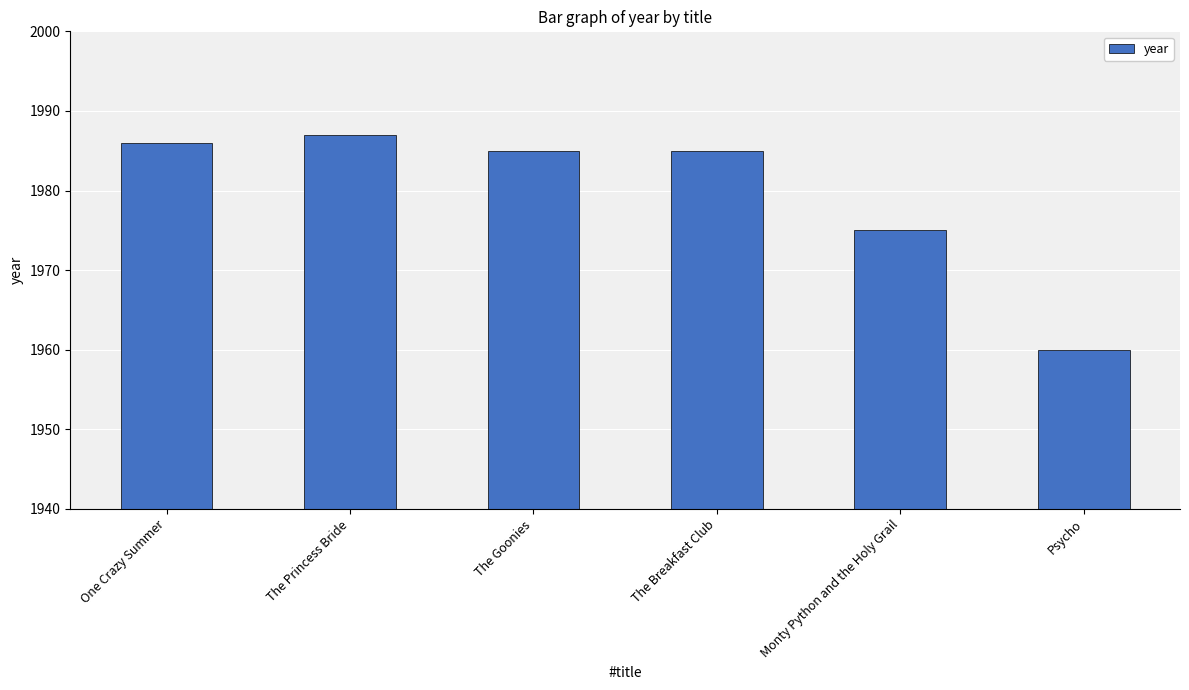

The chart shows a value of 1960 at Psycho. True or false?

True